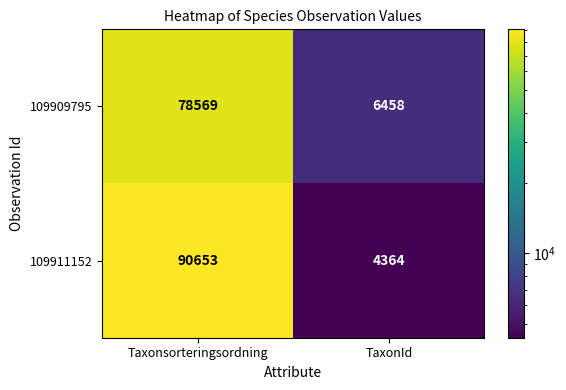

How many data points in 109909795 are less than 78569?

1